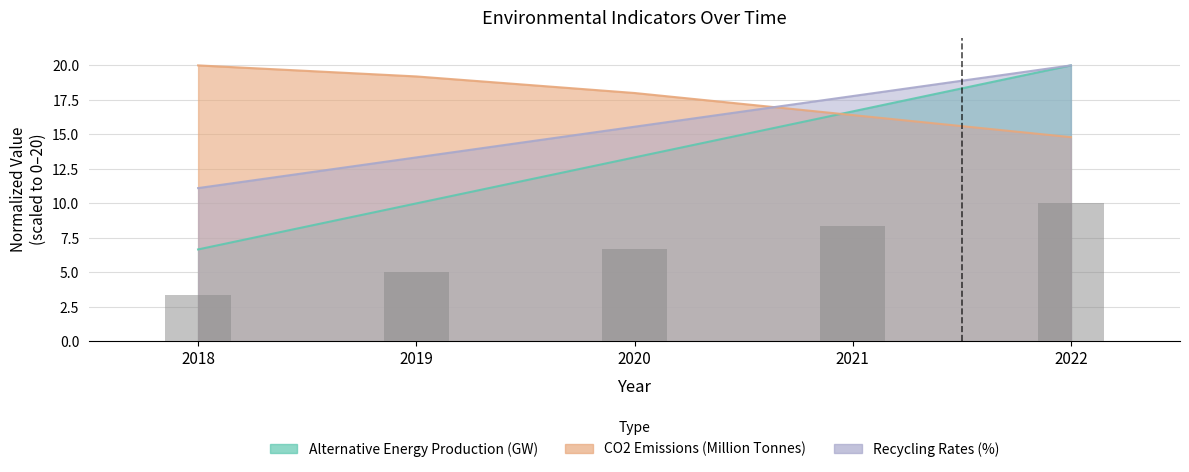

At which category is the sum across all series the highest?

2022